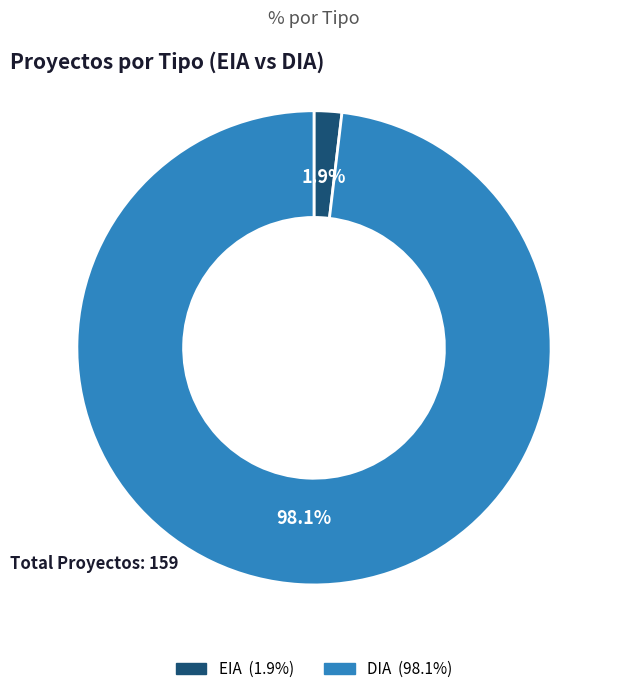

What is the smallest slice in the pie chart?

EIA